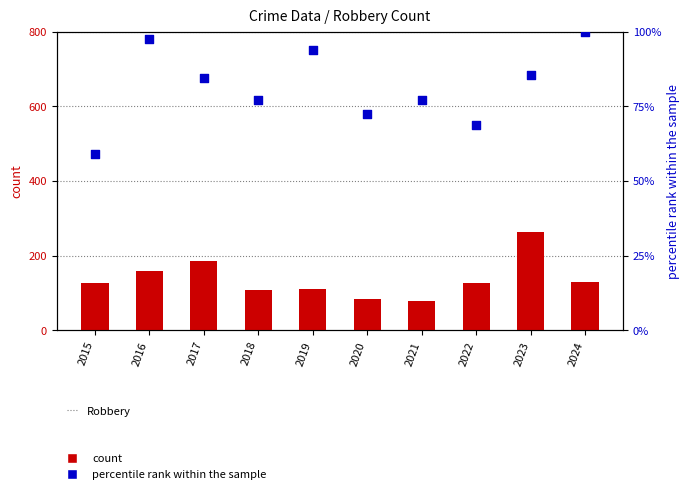

What is the total value across all series at 2022?

195.7